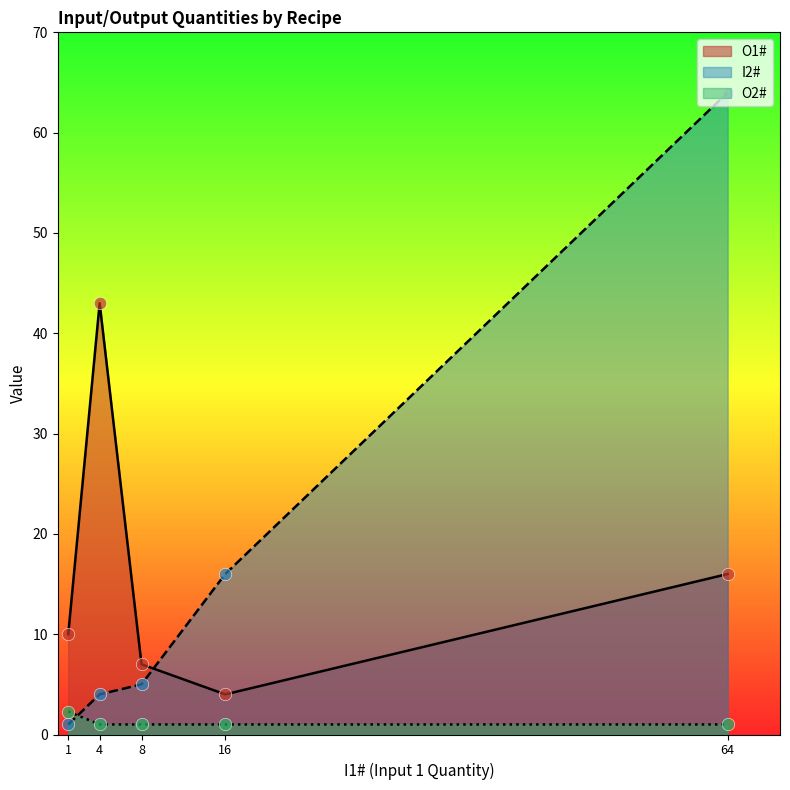

What are all the series names shown in the legend?

O1#, I2#, O2#